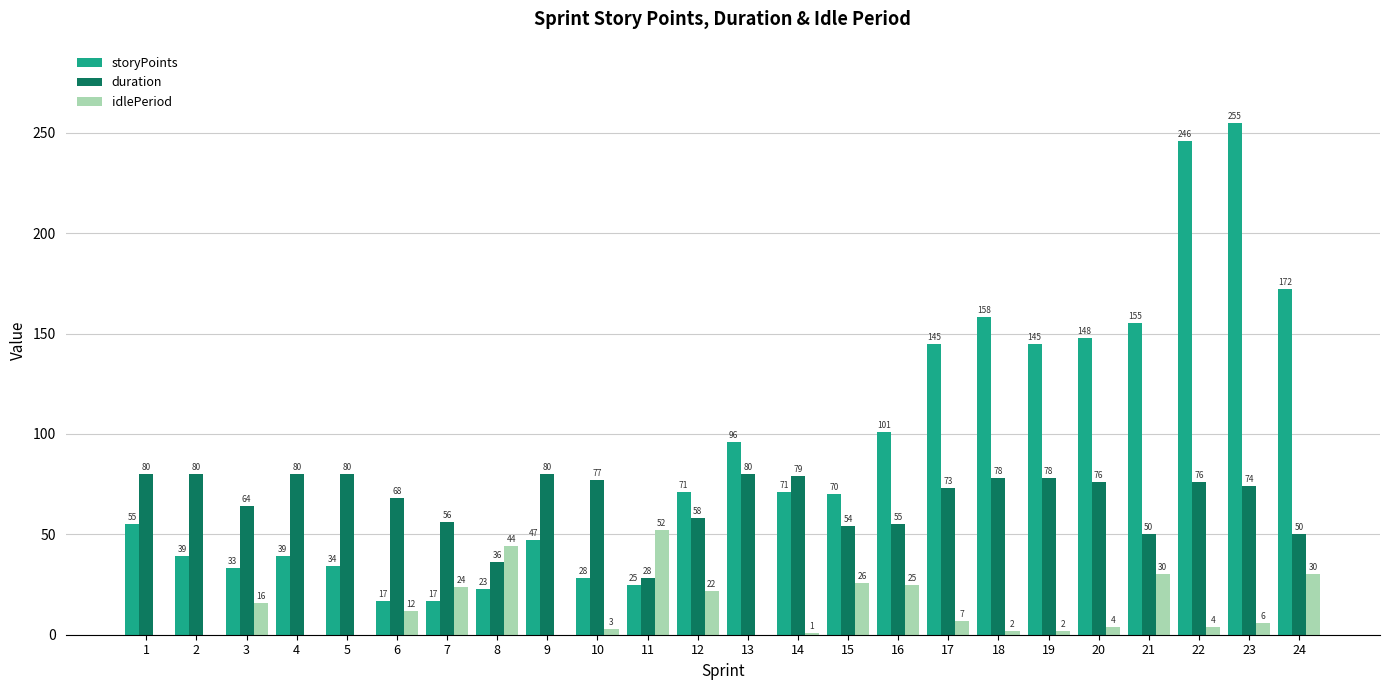

Which category has the highest value in the storyPoints series?

23